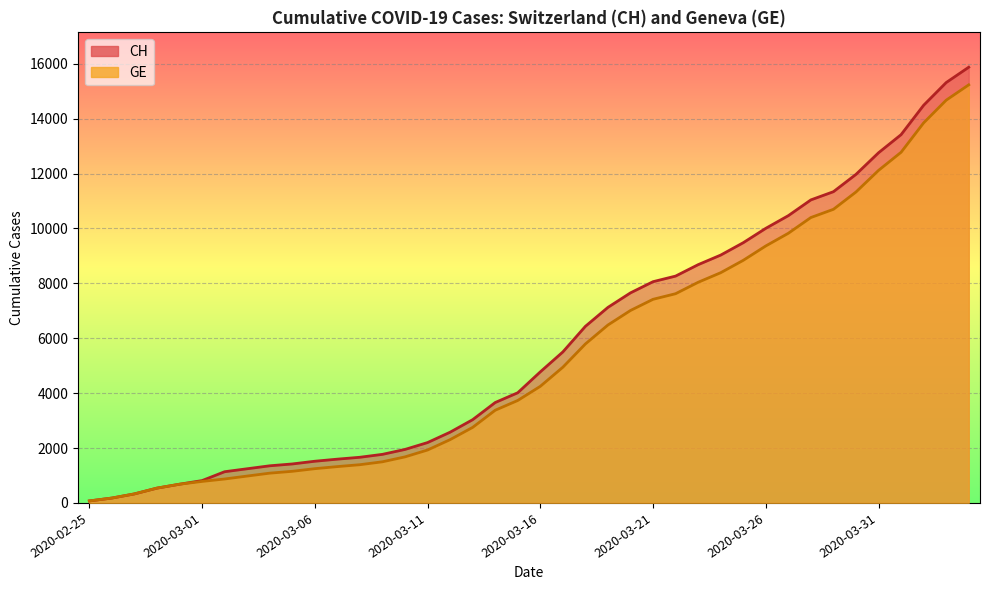

List the series in order of their overall mean, highest first.

CH, GE